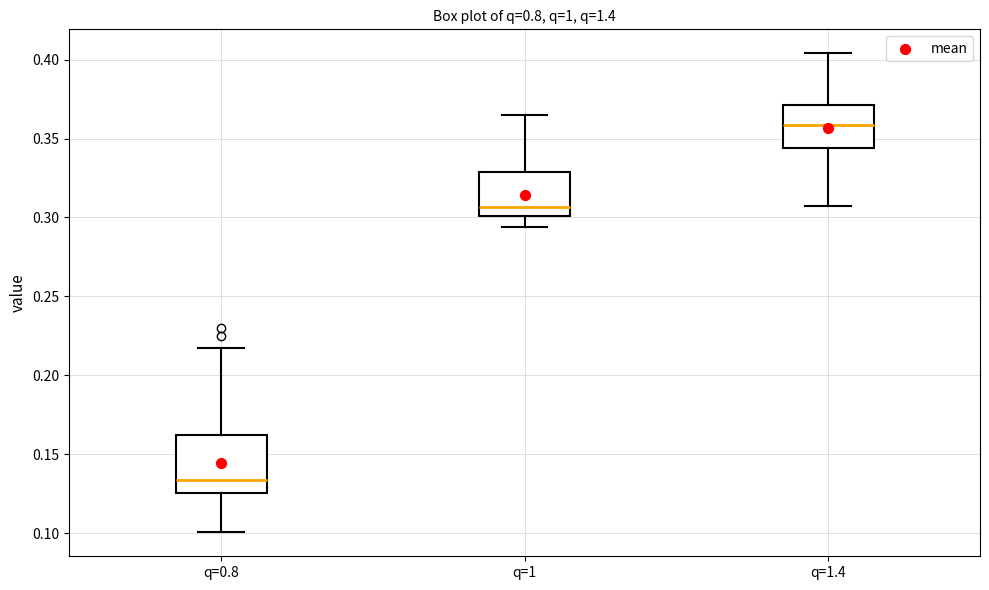

Which box's median line is the lowest?

q=0.8